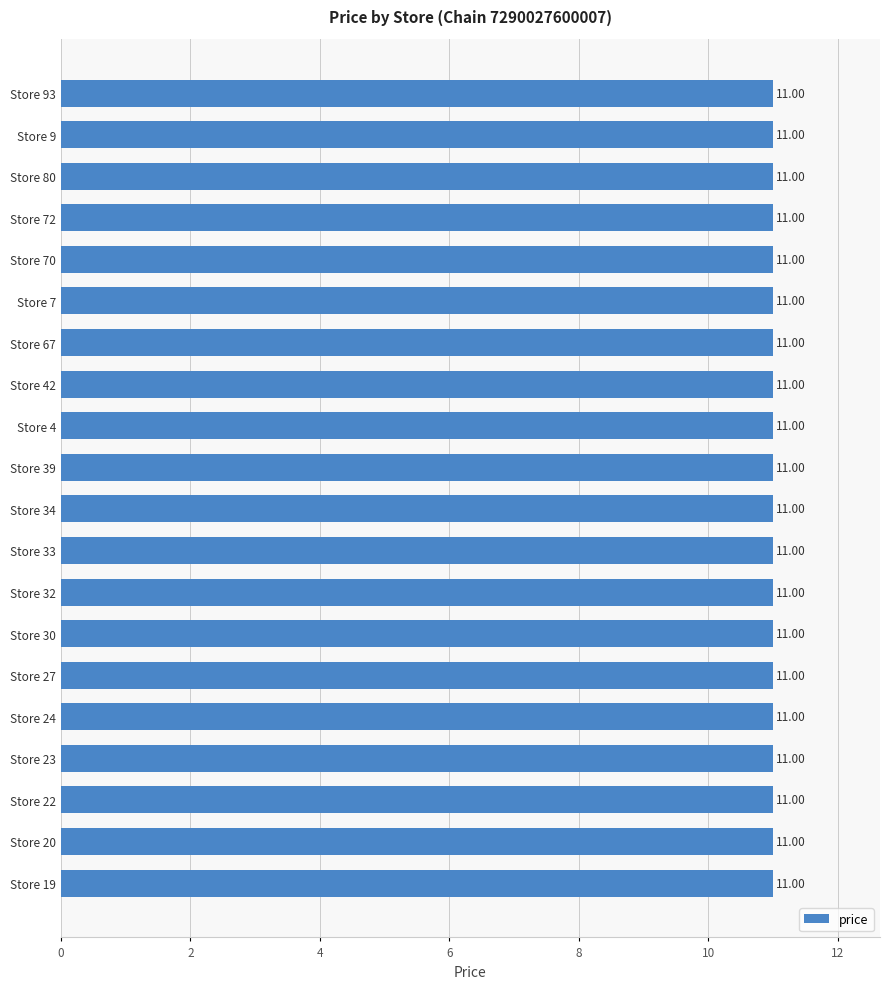

Is it true that the value at Store 18 is 5.5?

False